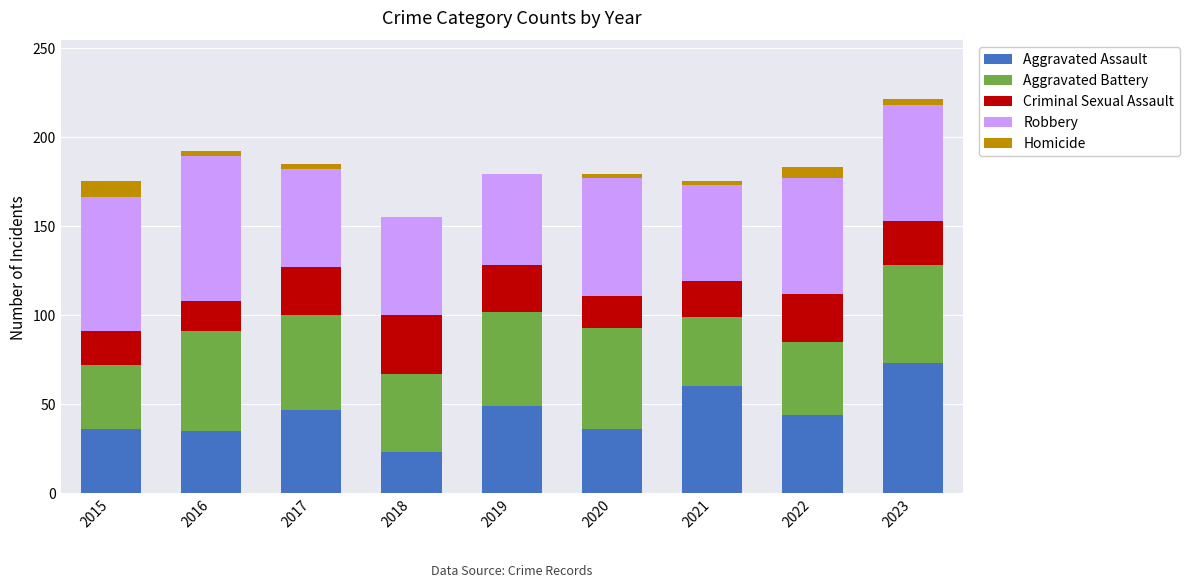

What are all the series names shown in the legend?

Aggravated Assault, Aggravated Battery, Criminal Sexual Assault, Robbery, Homicide